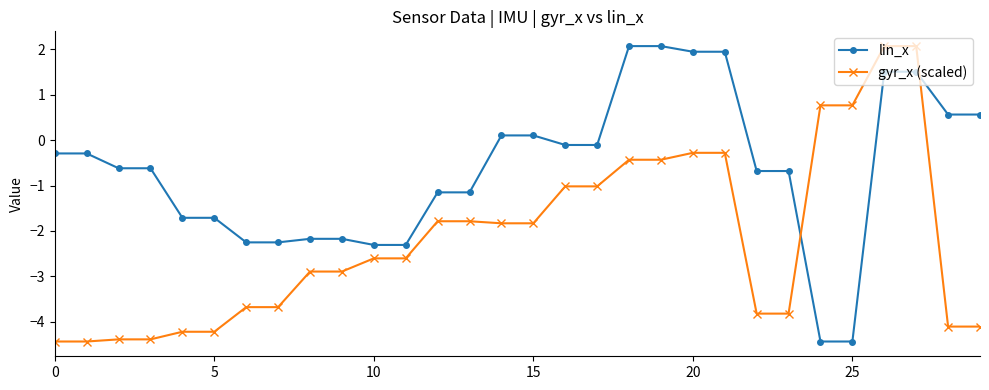

Which series has the largest total across all categories?

lin_x